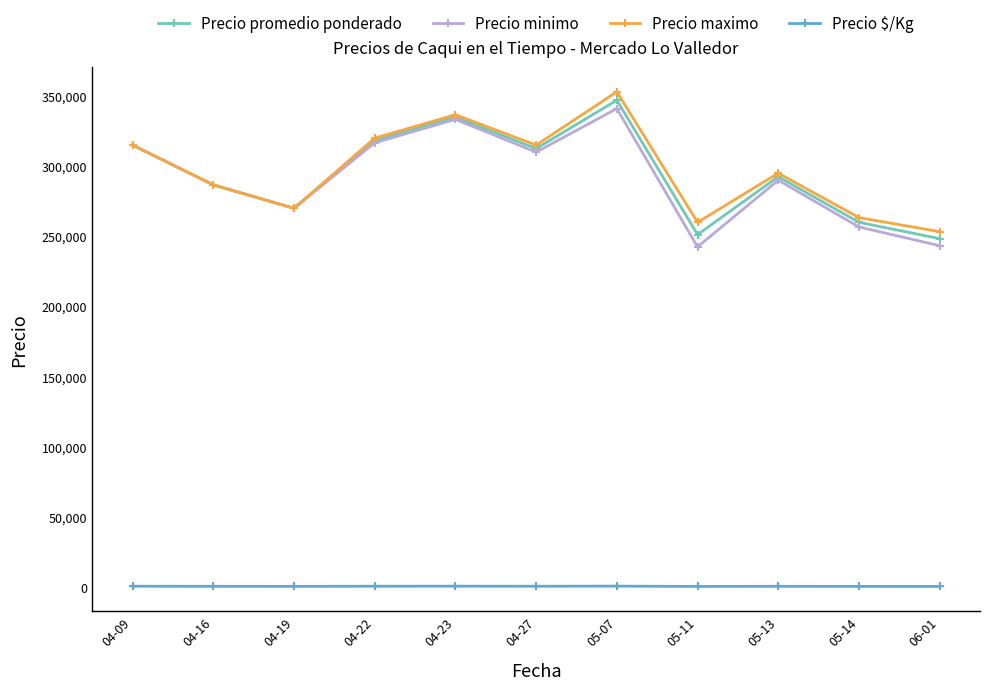

What is the label of the 1st point from the left?

04-09